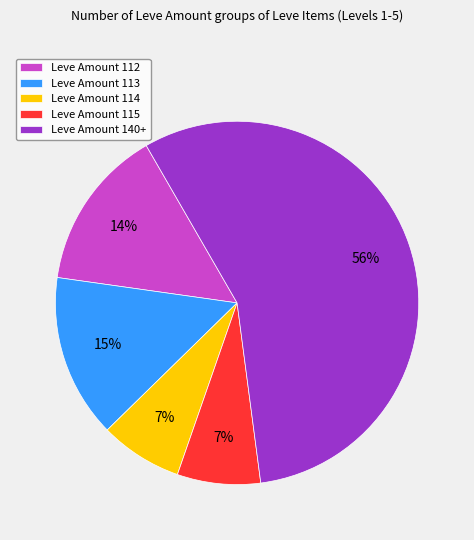

What percentage is the Leve Amount 114 slice, to the nearest percent?

7%